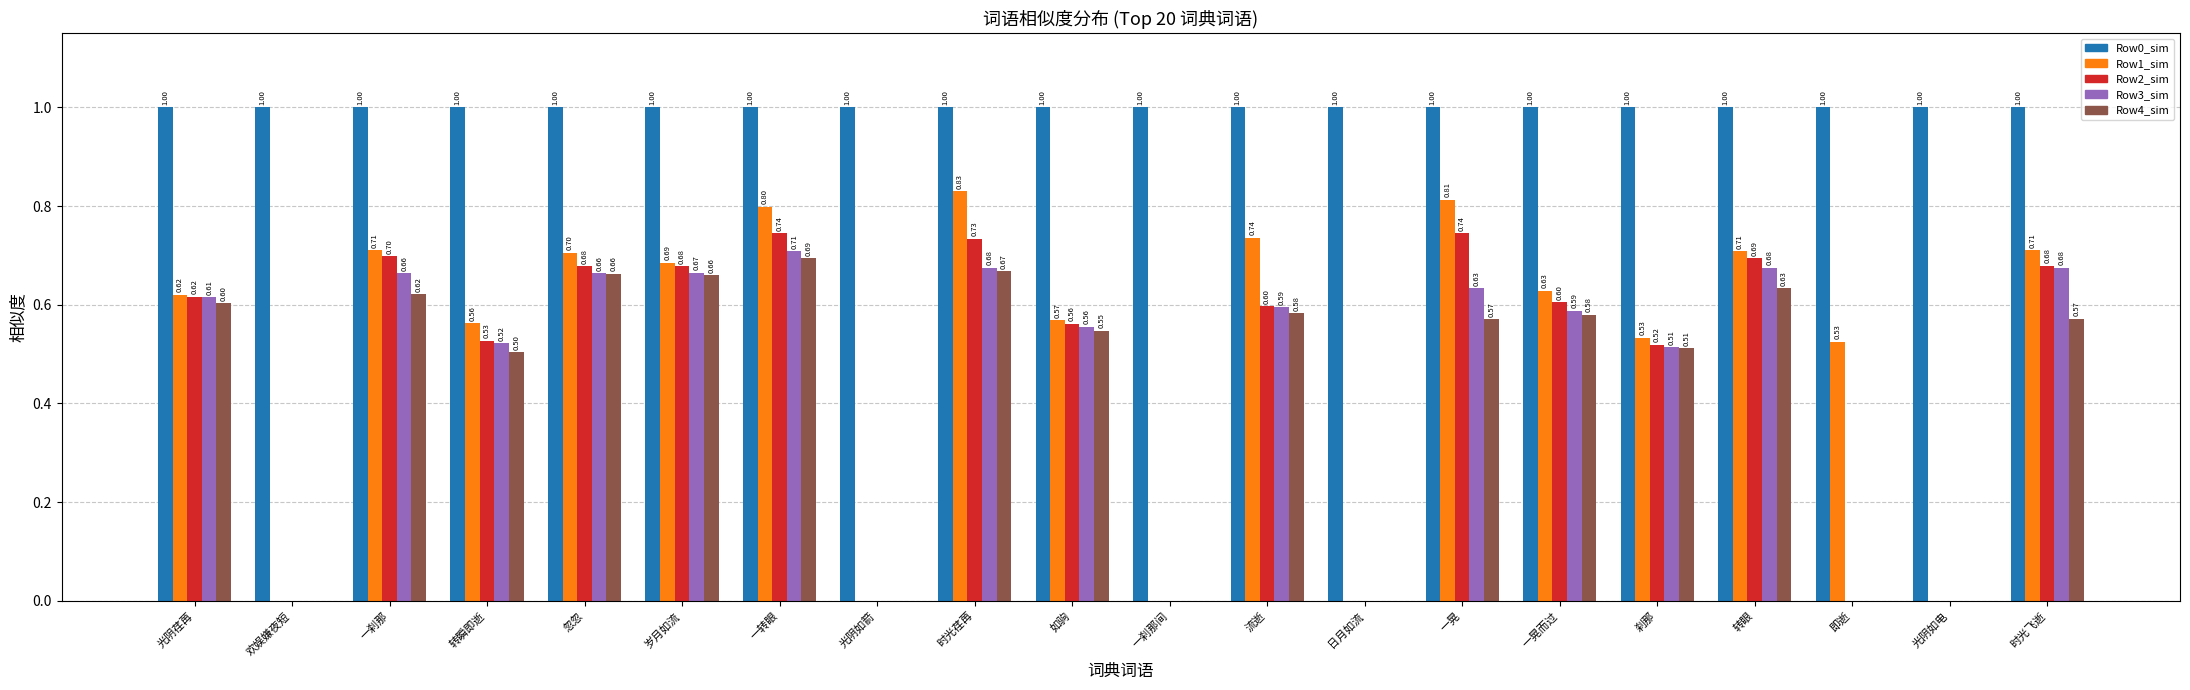

What are all the series names shown in the legend?

Row0_sim, Row1_sim, Row2_sim, Row3_sim, Row4_sim